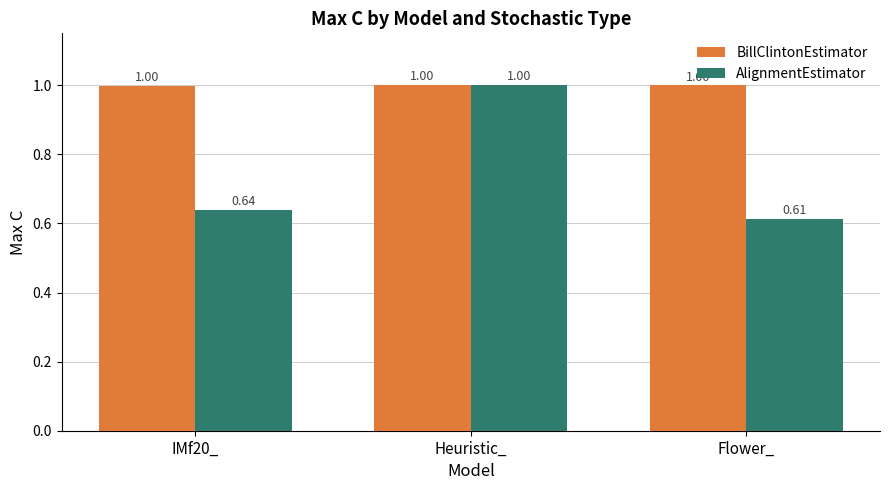

At how many categories does at least one series exceed 0?

3